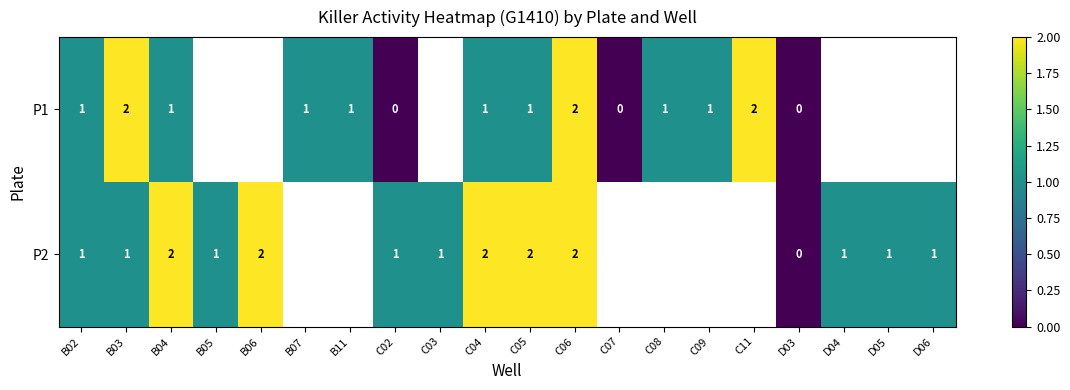

Read the row_1 value at D06.

1.0